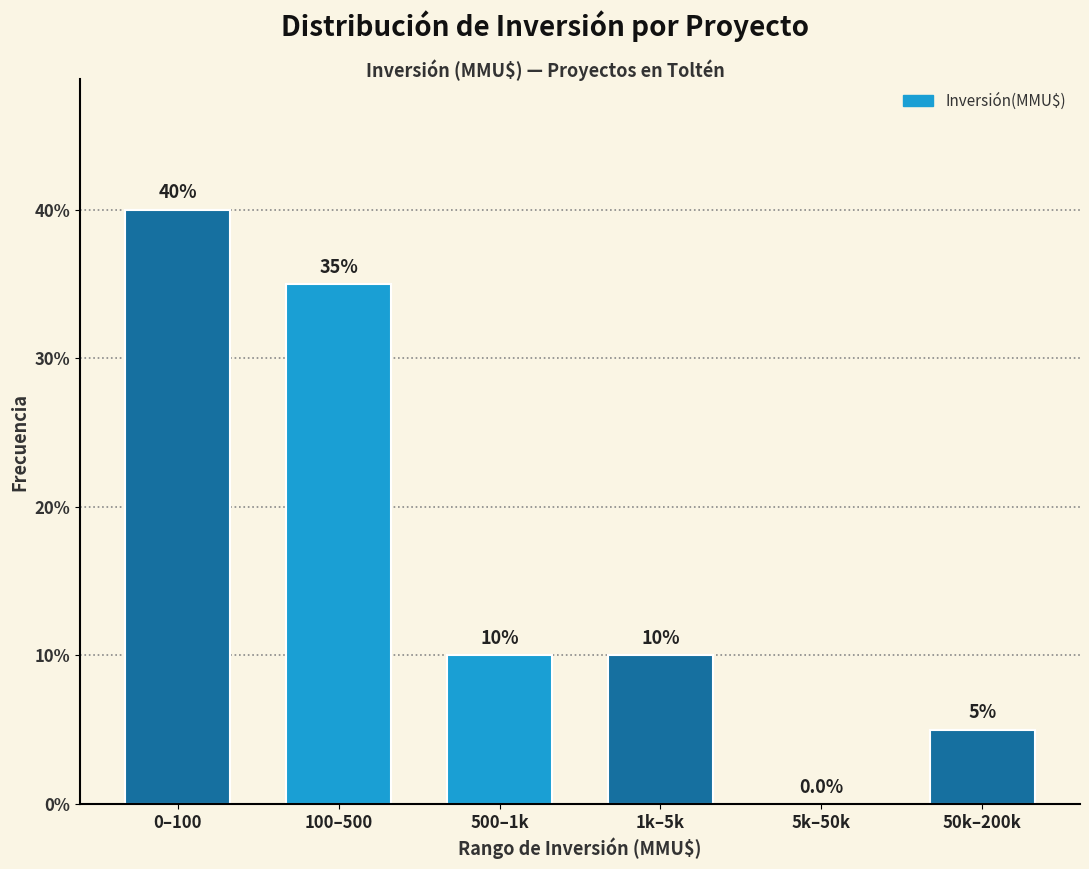

Reading right to left, what are all the values shown in this chart?

50k–200k=5	5k–50k=0	1k–5k=10	500–1k=10	100–500=35	0–100=40